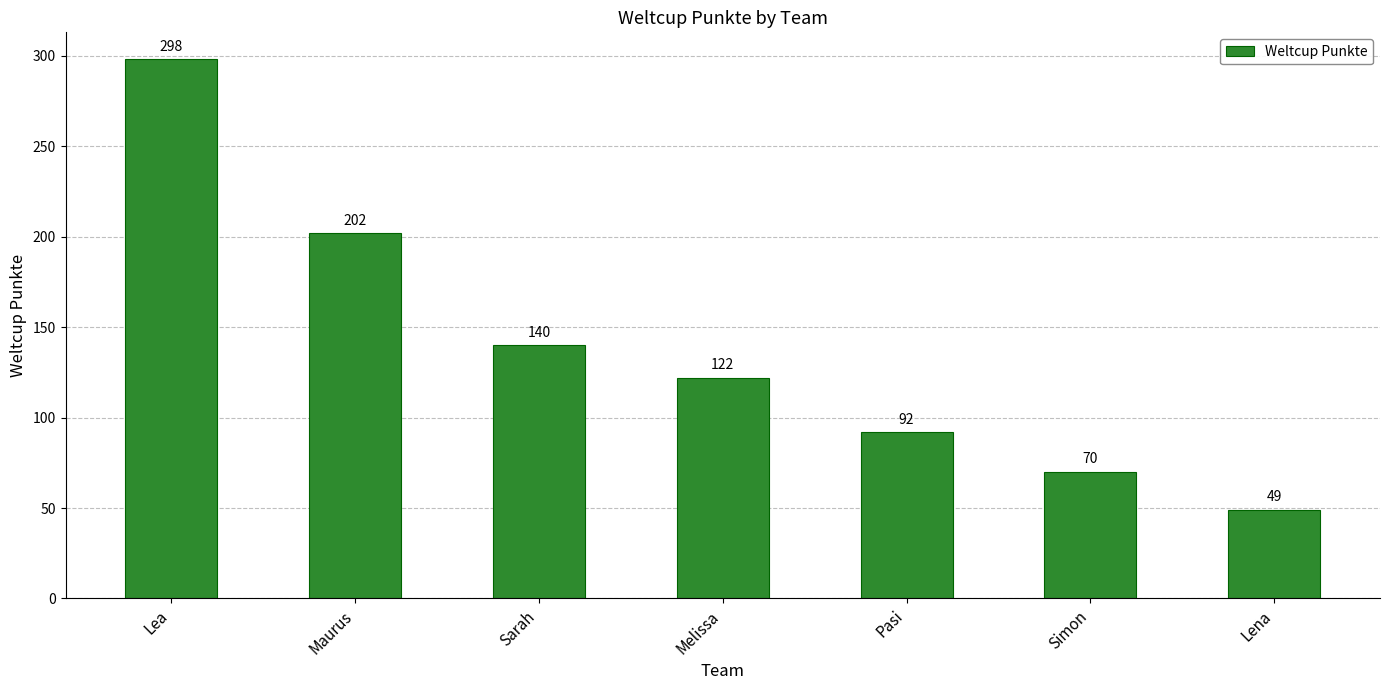

Rank the categories by value from lowest to highest.

Lena, Simon, Pasi, Melissa, Sarah, Maurus, Lea